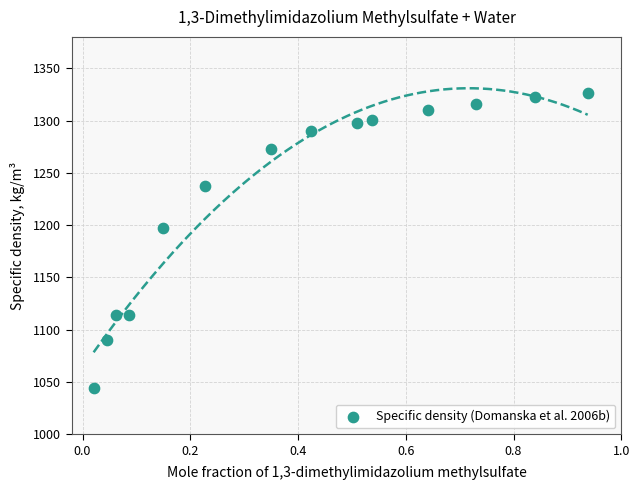

What Y value in the scatter plot is closest to 1185?

1196.9